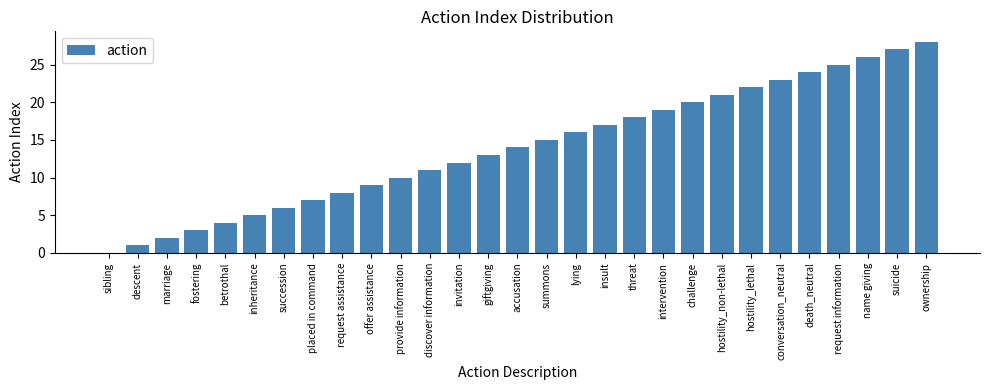

The value at lying is 21. True or false?

False